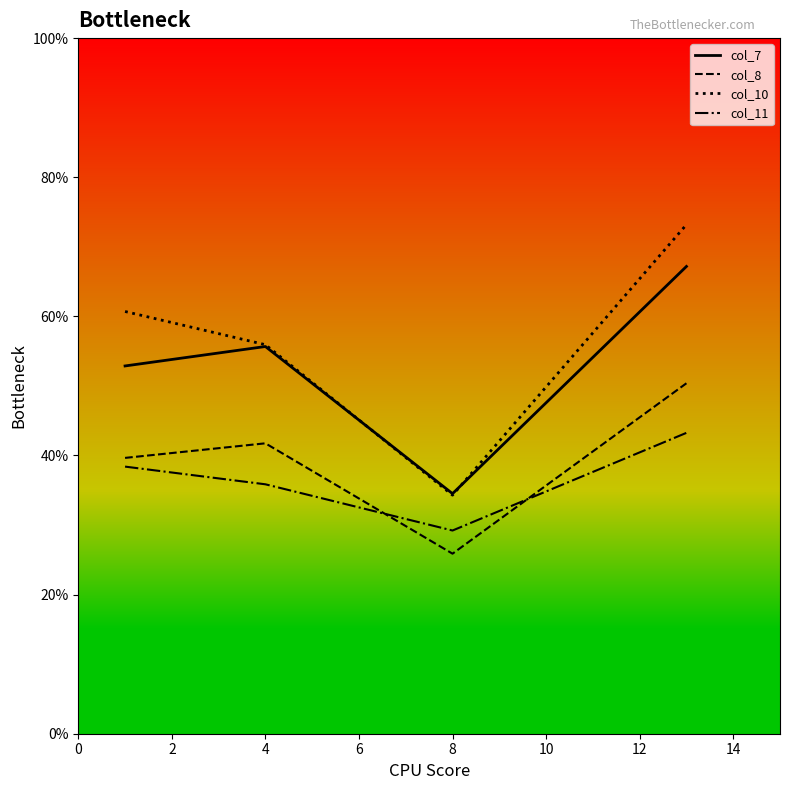

What are all the series names shown in the legend?

col_7, col_8, col_10, col_11